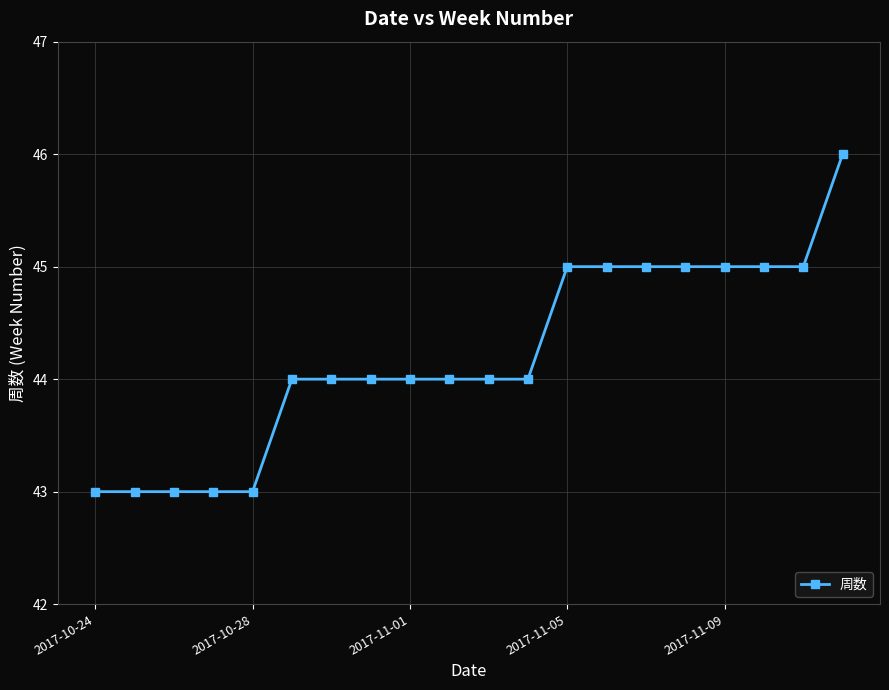

Count the values in the range 44 to 45.

14